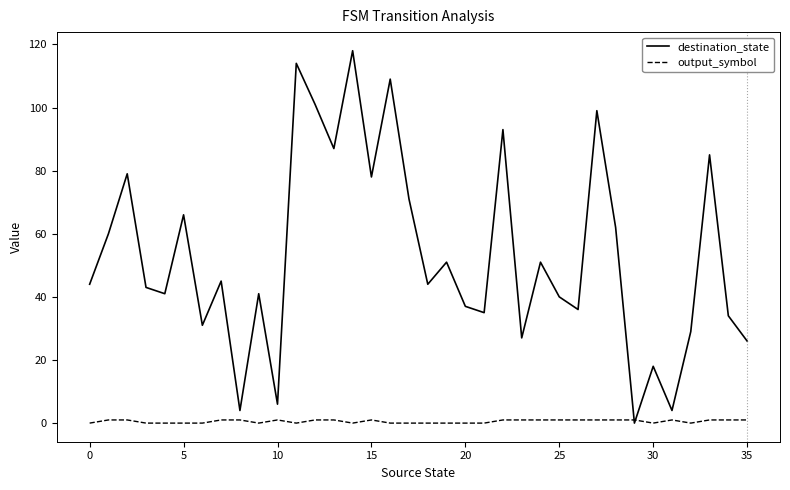

Which series has the largest range (max minus min)?

destination_state